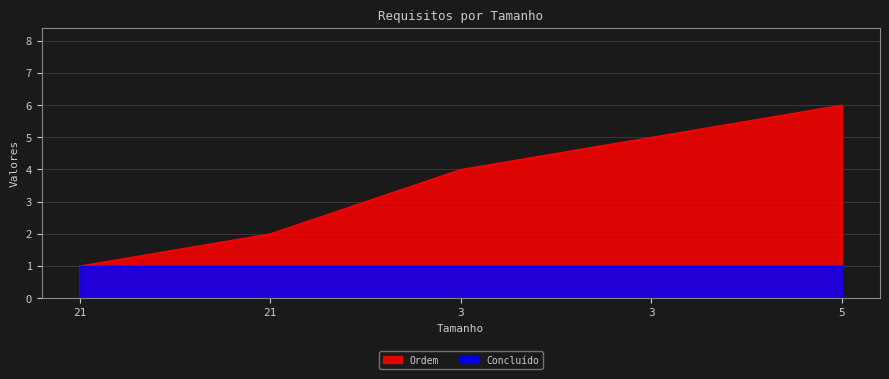

Reading left to right, what are all the values shown in this chart?

1	2	4	5	6